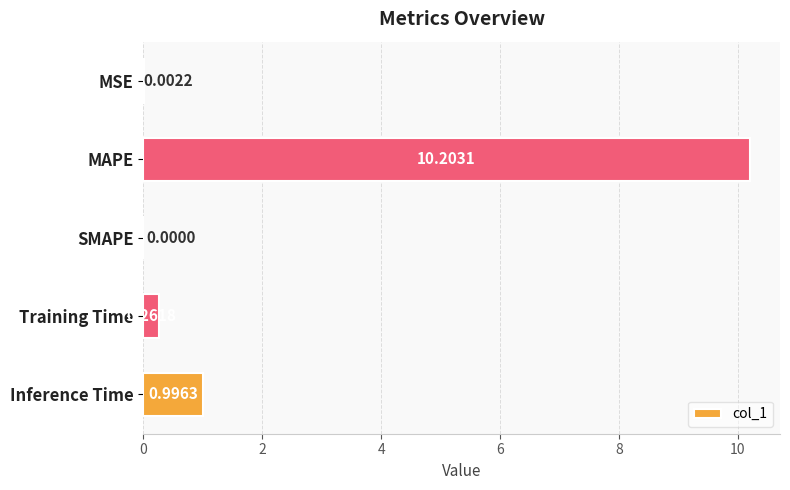

At which label is the value closest to 5?

Inference Time